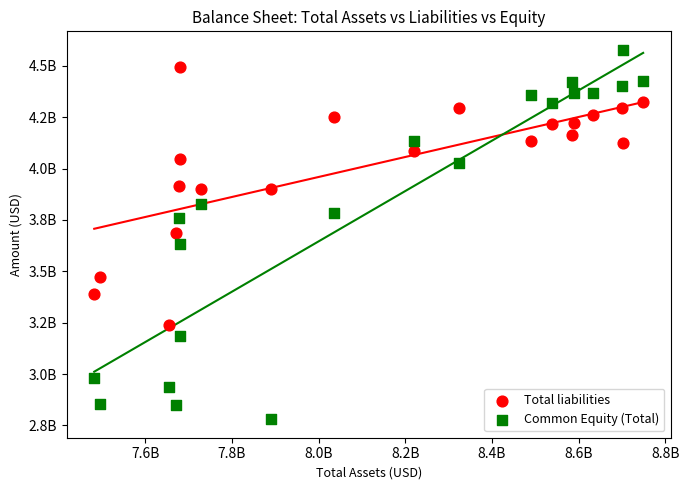

What are all the series names shown in the legend?

Total liabilities, Common Equity (Total)